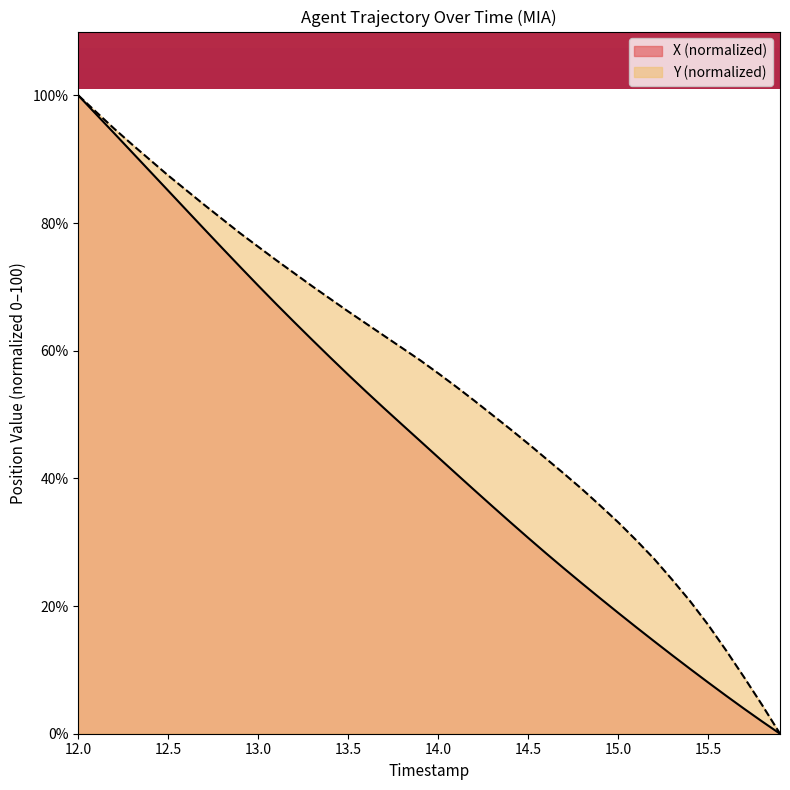

Which series has the largest total across all categories?

Y (normalized)